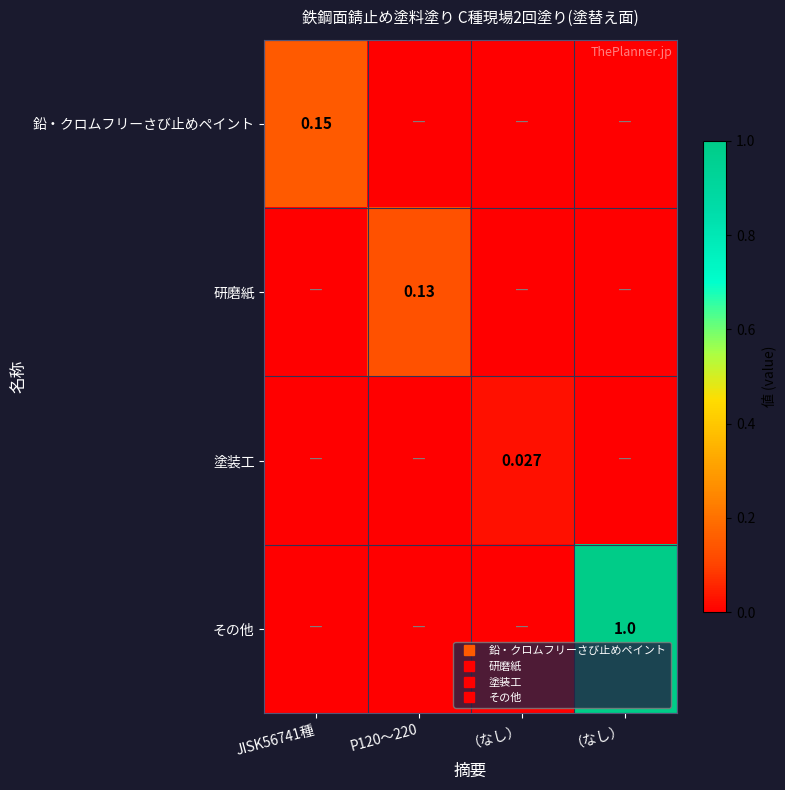

How many values in その他 are above zero?

1